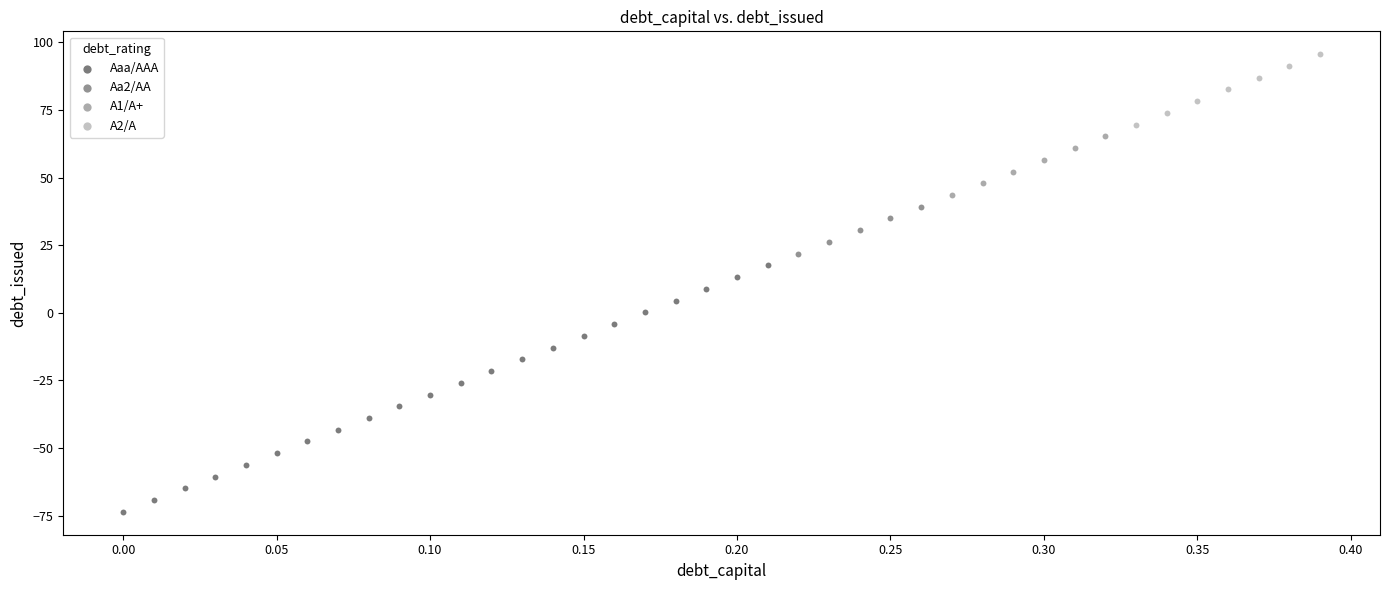

Which series reaches the maximum Y coordinate?

A2/A